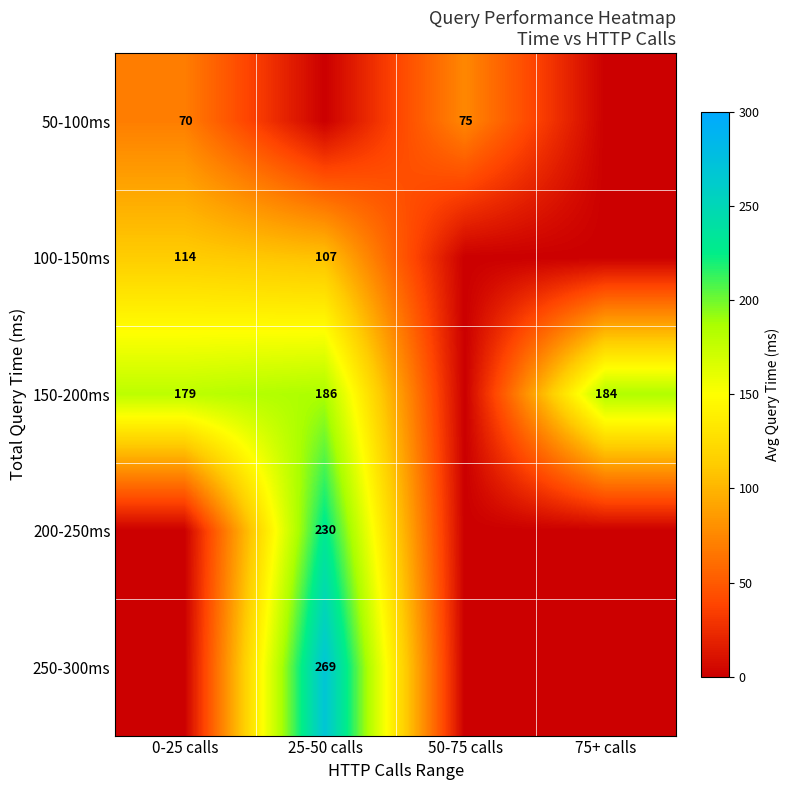

Which category has the lowest value across all series?

25-50 calls